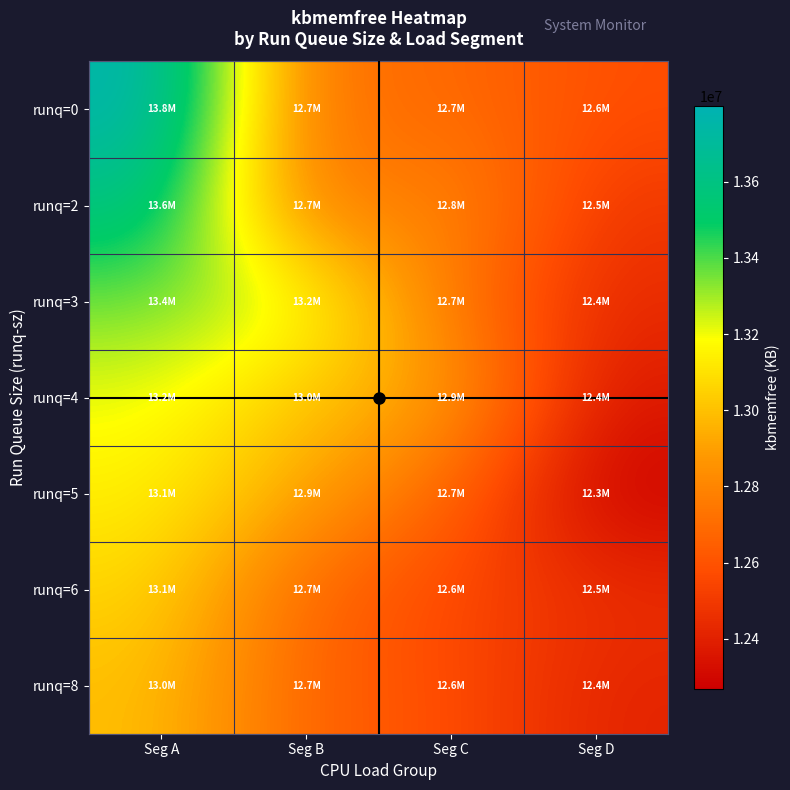

At Seg A, list the series in order from smallest to largest.

runq=8, runq=6, runq=5, runq=4, runq=3, runq=2, runq=0